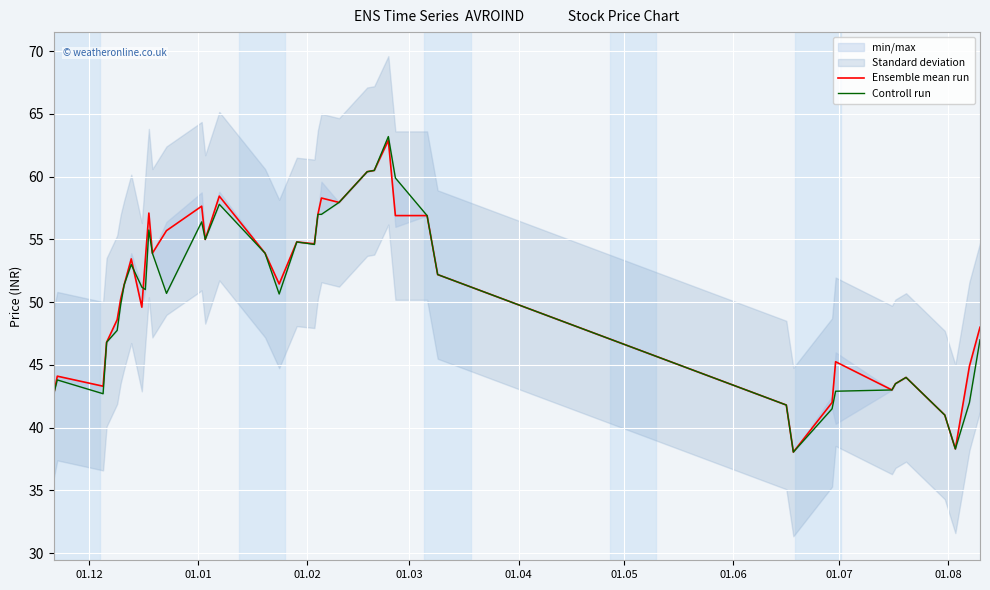

What is the maximum value for Controll run?

63.2